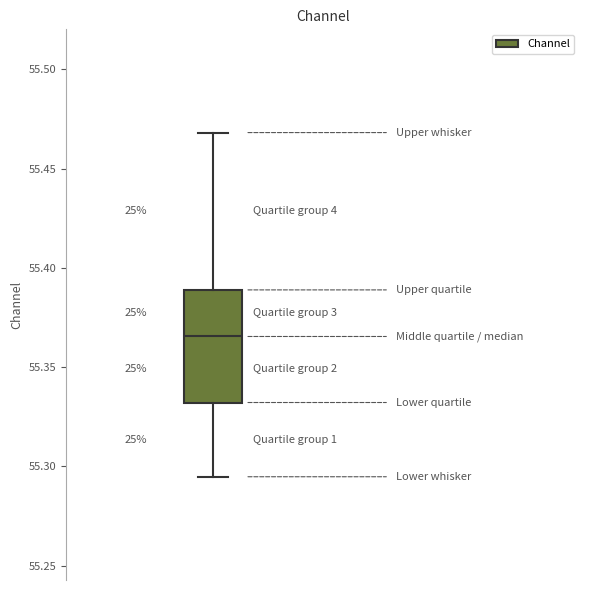

Read this box plot against the y-axis: the position of the median line, the range covered by the box, and the ends of both whiskers. The values are not printed on the chart, so give them approximately, as read against the axis.

median 55.365, box 55.330 to 55.390, whiskers 55.295 to 55.470